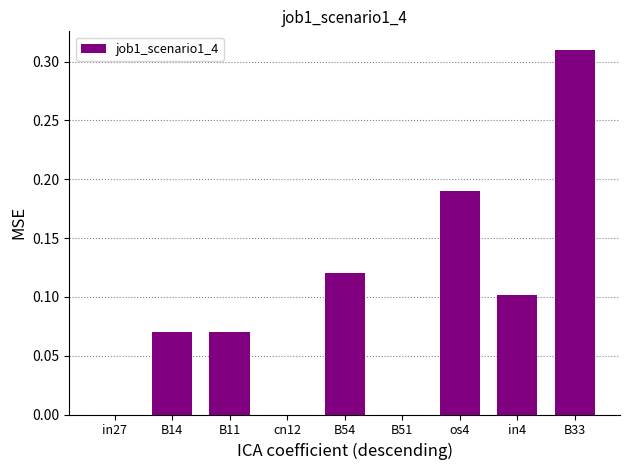

Are the bars grouped side by side (vs. stacked)?

No